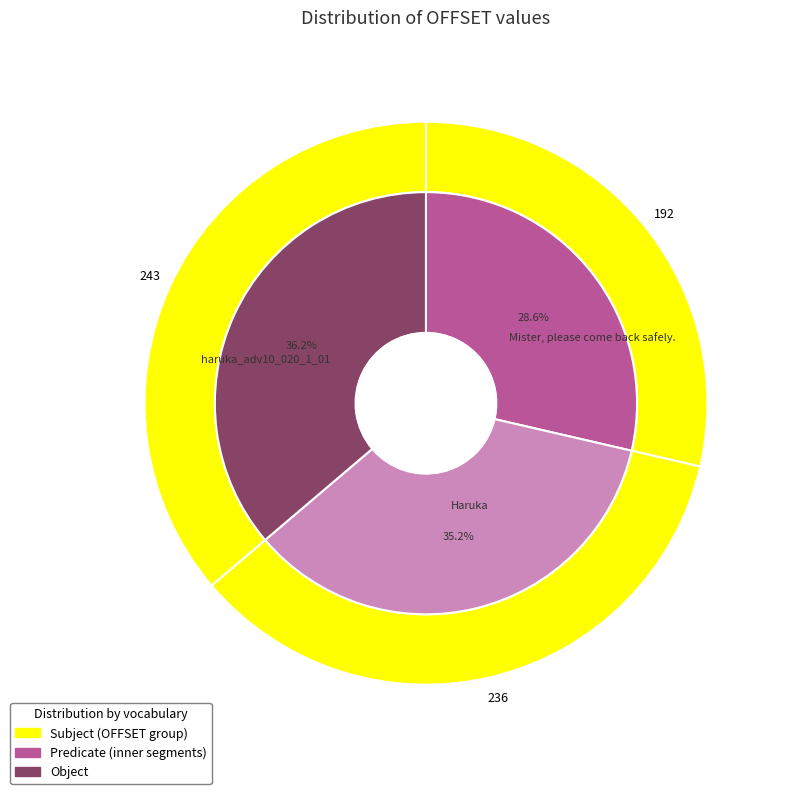

Count the number of slices in the pie.

3